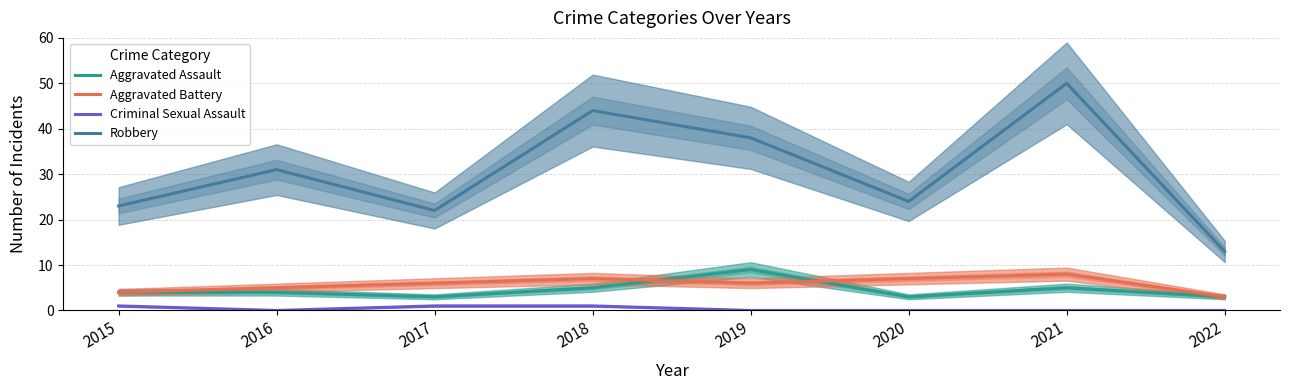

How many lines are shown in the chart?

4